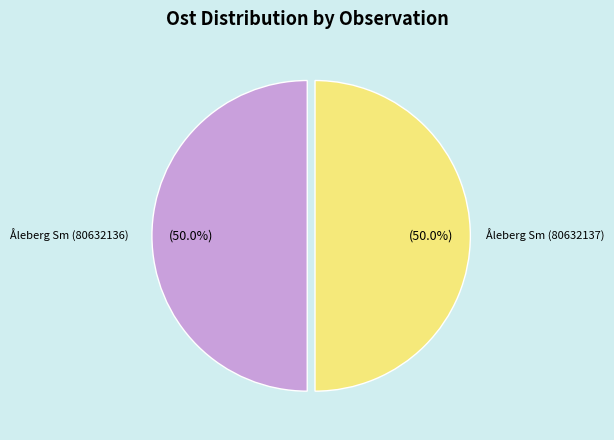

To the nearest percent, what is the combined percentage of Åleberg Sm (80632137) and Åleberg Sm (80632136)?

100%